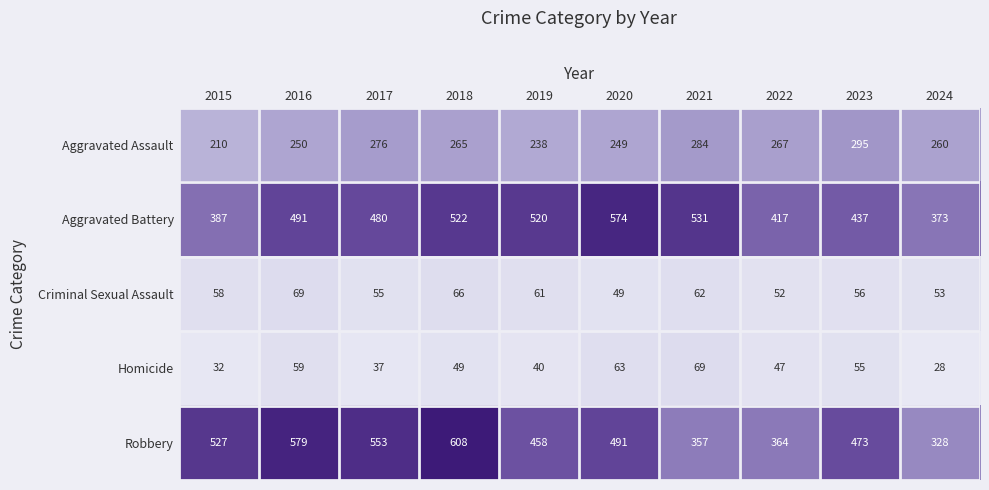

At which category is the sum across all series the highest?

2018